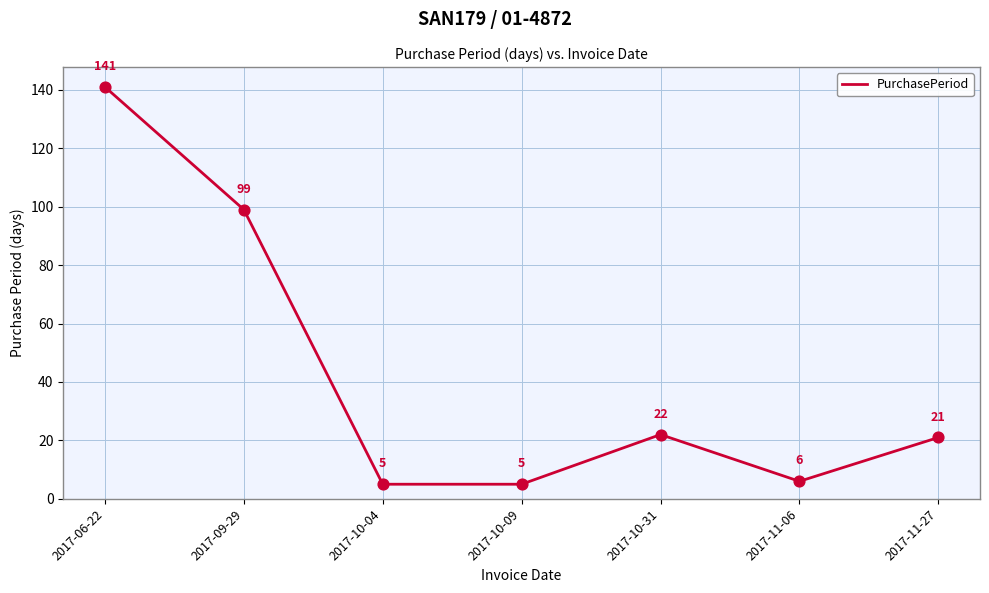

What is the change in value from 2017-10-09 to 2017-11-27?

+16